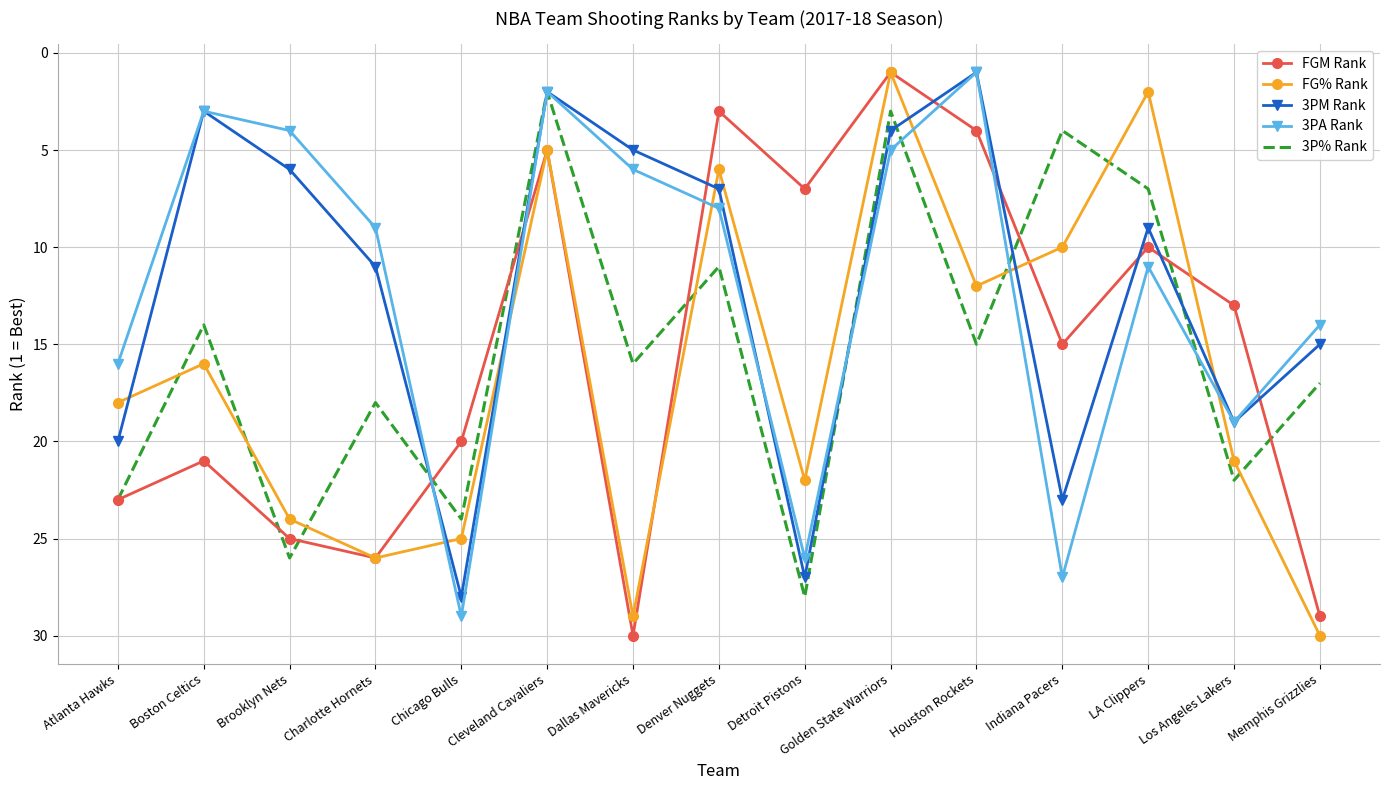

Reading left to right, what are all the values shown in this chart?

FGM Rank: 23	21	25	26	20	5	30	3	7	1	4	15	10	13	29
FG% Rank: 18	16	24	26	25	5	29	6	22	1	12	10	2	21	30
3PM Rank: 20	3	6	11	28	2	5	7	27	4	1	23	9	19	15
3PA Rank: 16	3	4	9	29	2	6	8	26	5	1	27	11	19	14
3P% Rank: 23	14	26	18	24	2	16	11	28	3	15	4	7	22	17